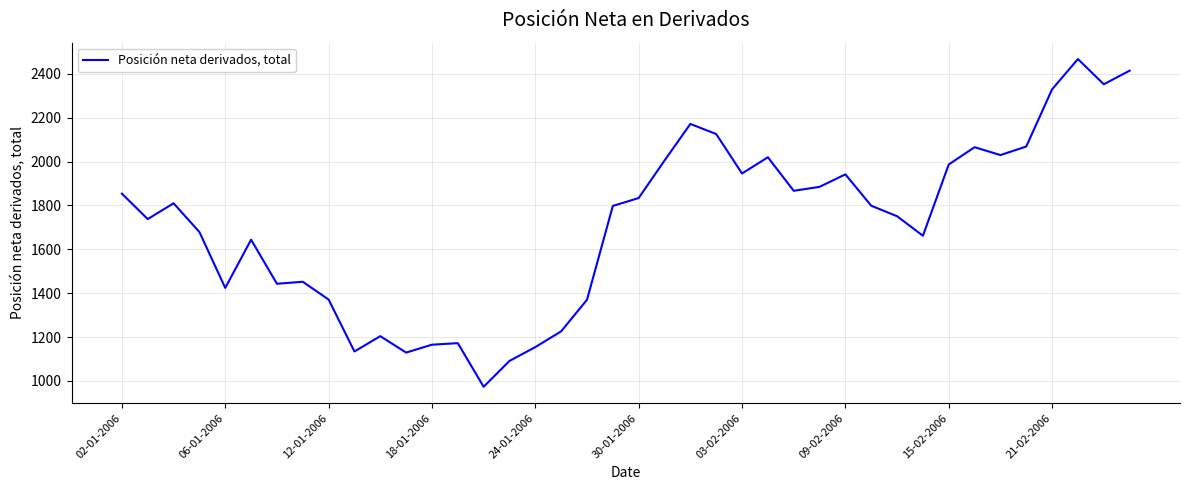

What is the difference between the maximum and minimum values?

1495